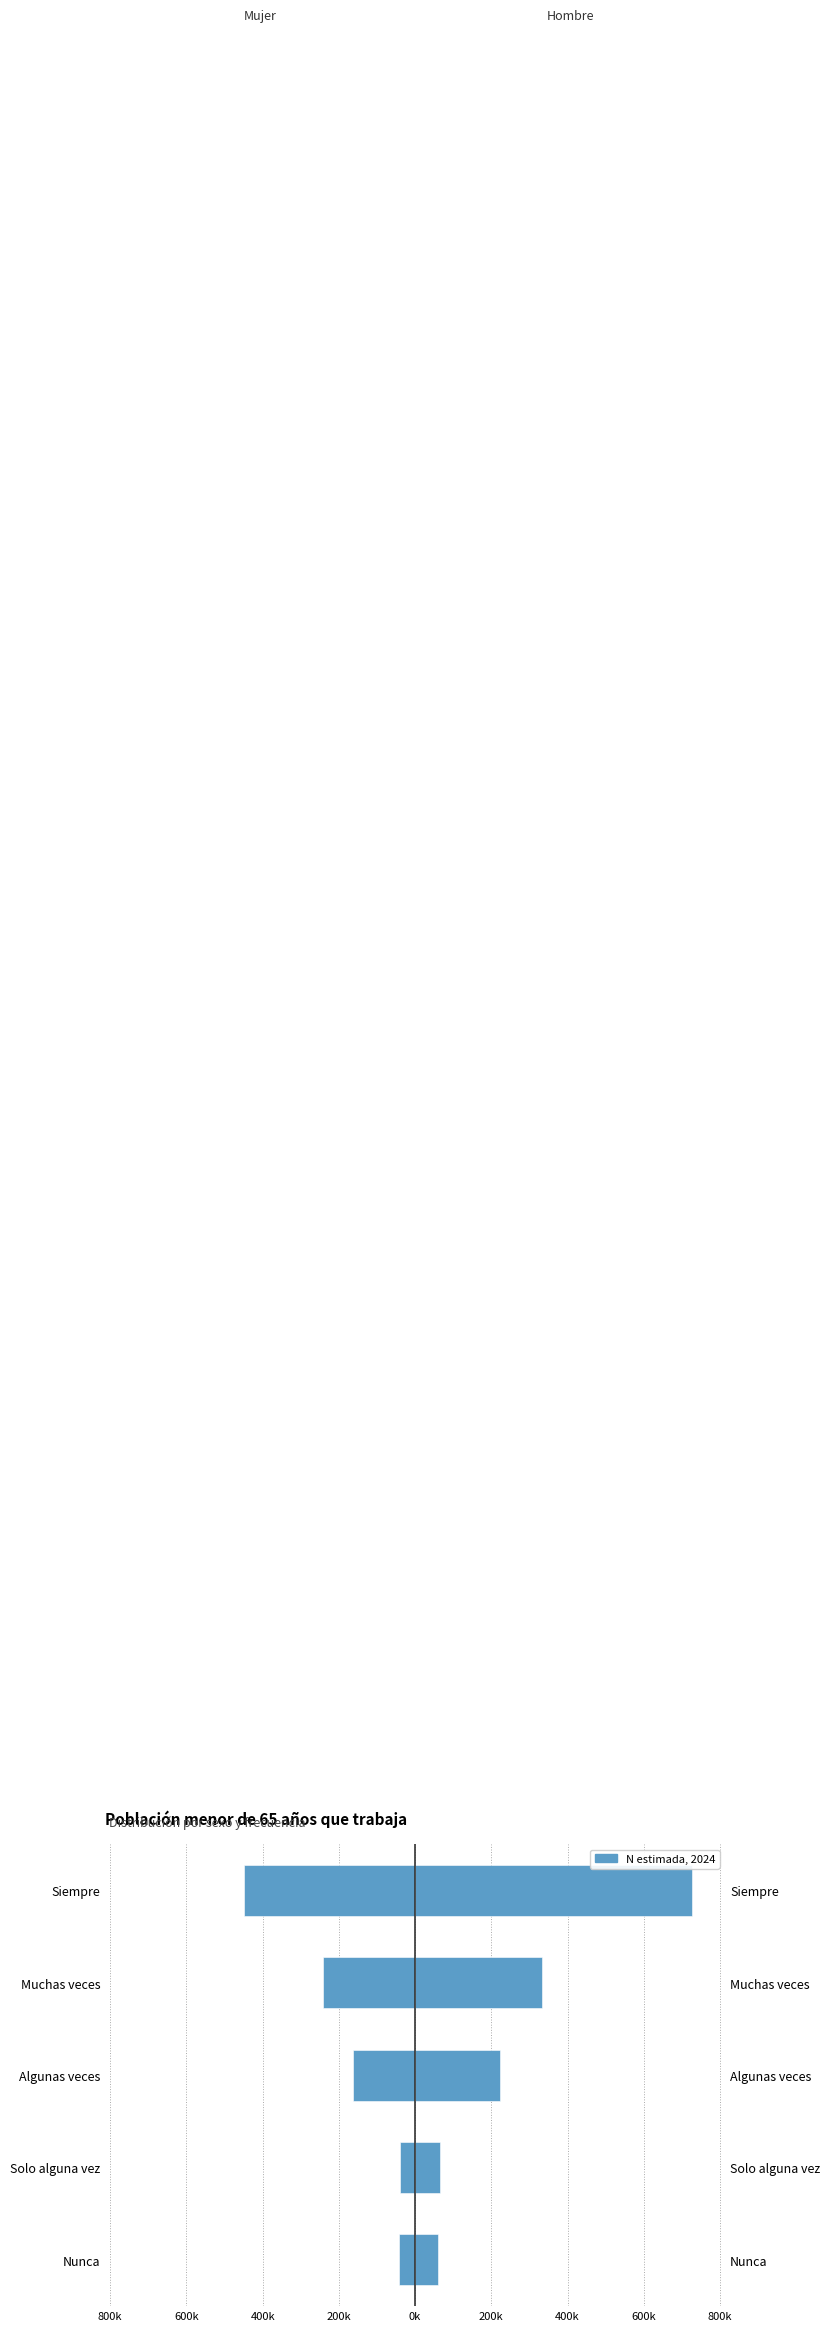

At Siempre, list the series in order from largest to smallest.

Hombre, Mujer